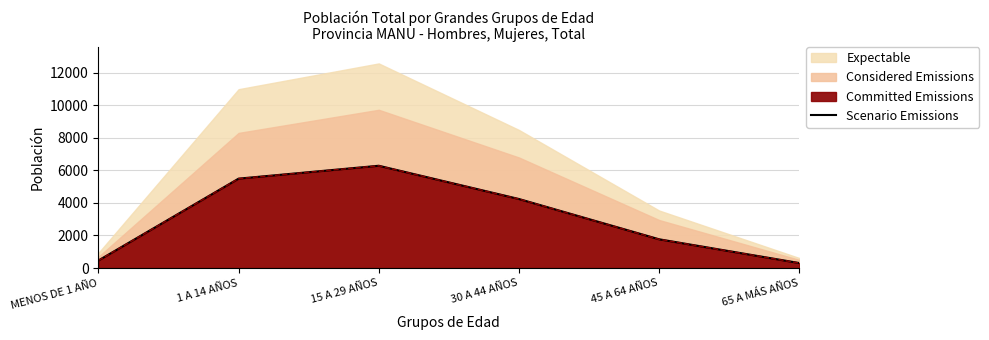

Which has a higher value, 45 A 64 AÑOS or 15 A 29 AÑOS?

15 A 29 AÑOS